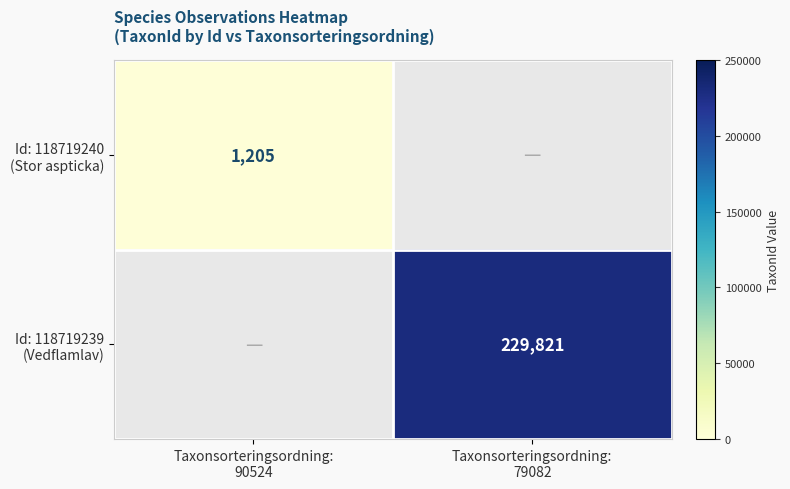

How many distinct data groups are displayed?

2